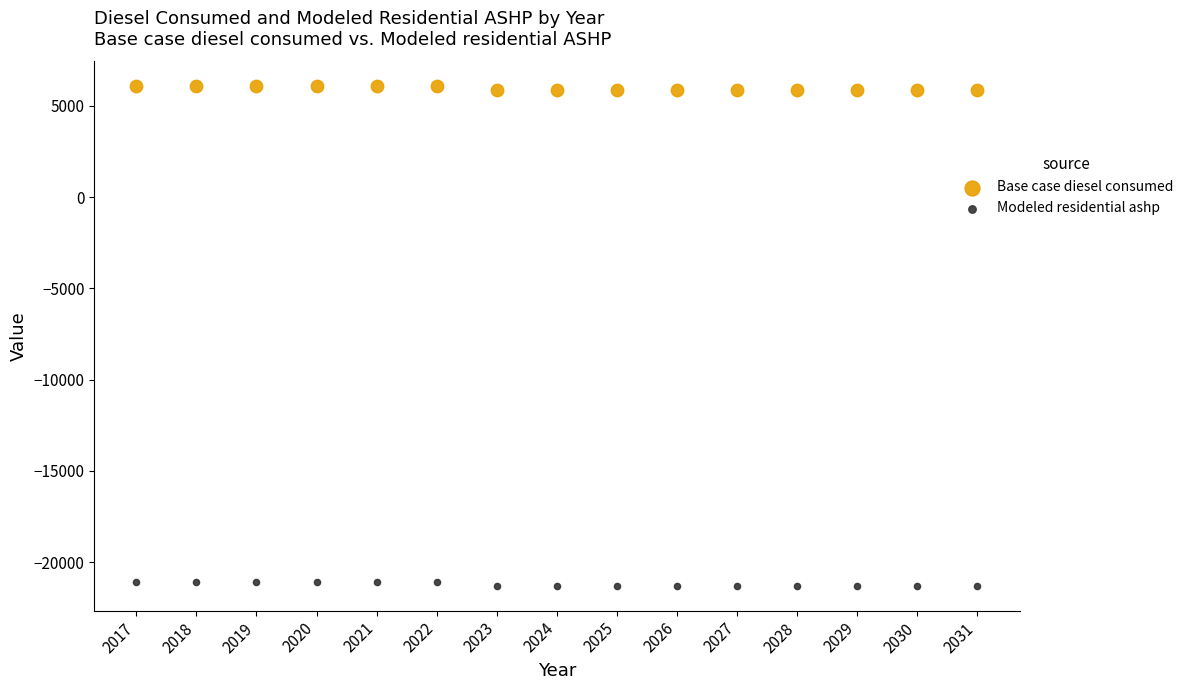

Which series contains the lowest Y value?

Modeled residential ashp